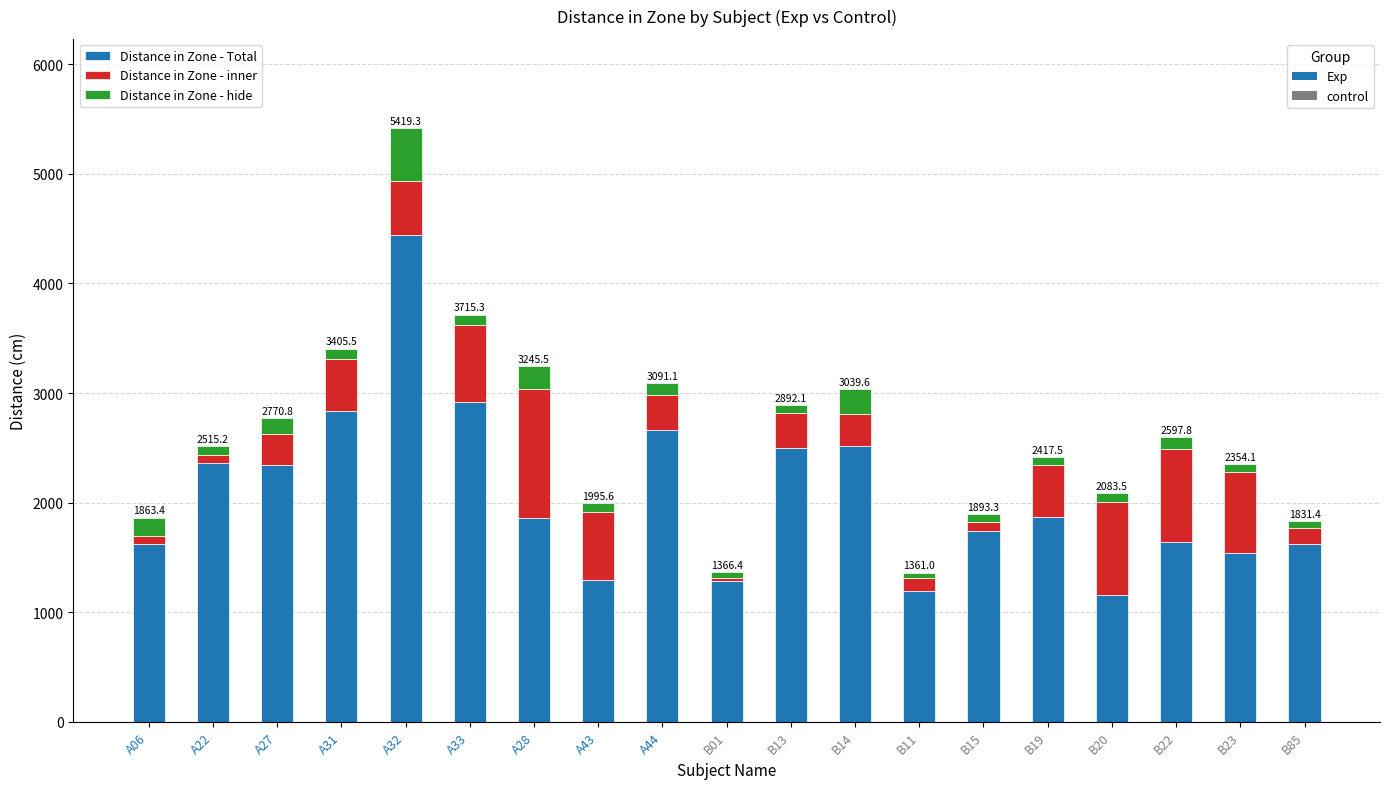

How many distinct data groups are displayed?

3